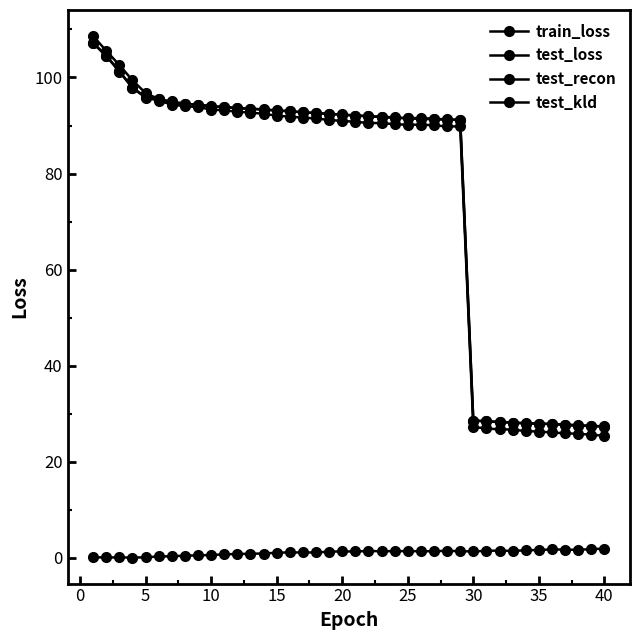

How many interior local valleys does the test_loss series have?

1